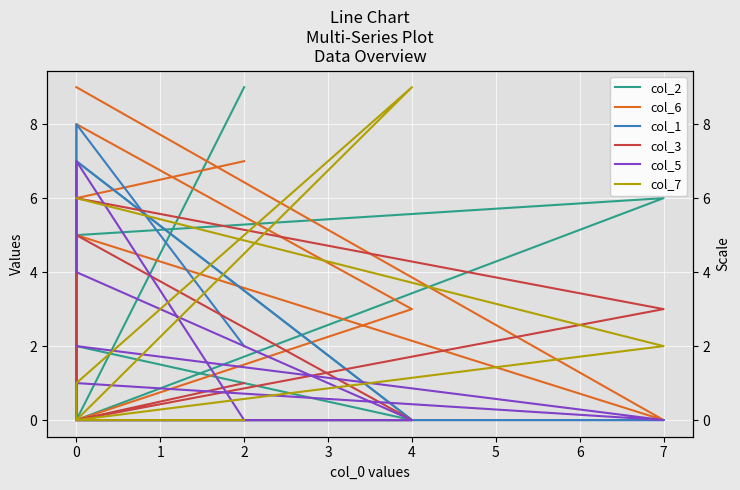

How many positive values does the col_1 series have?

4